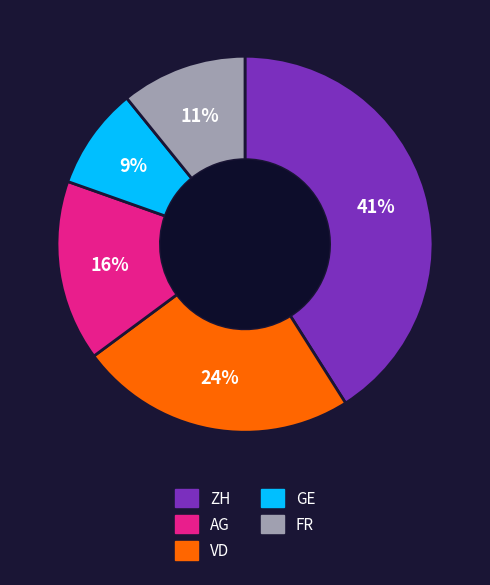

To the nearest percent, what is the difference between the largest and smallest slice percentages?

32%